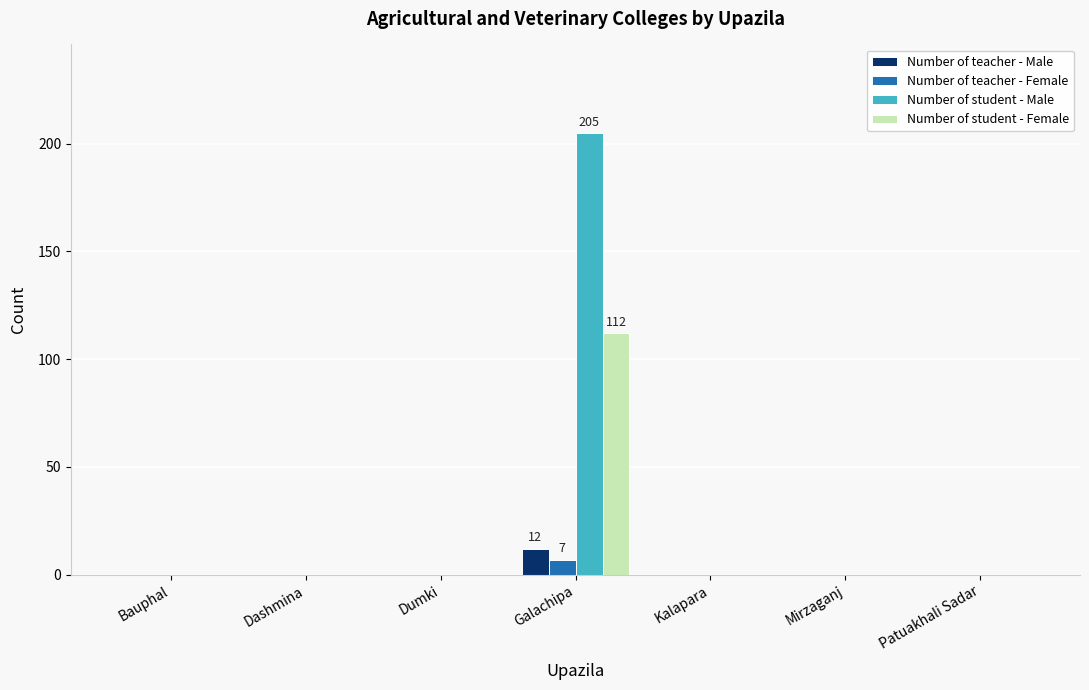

How many data points does each series have?

7